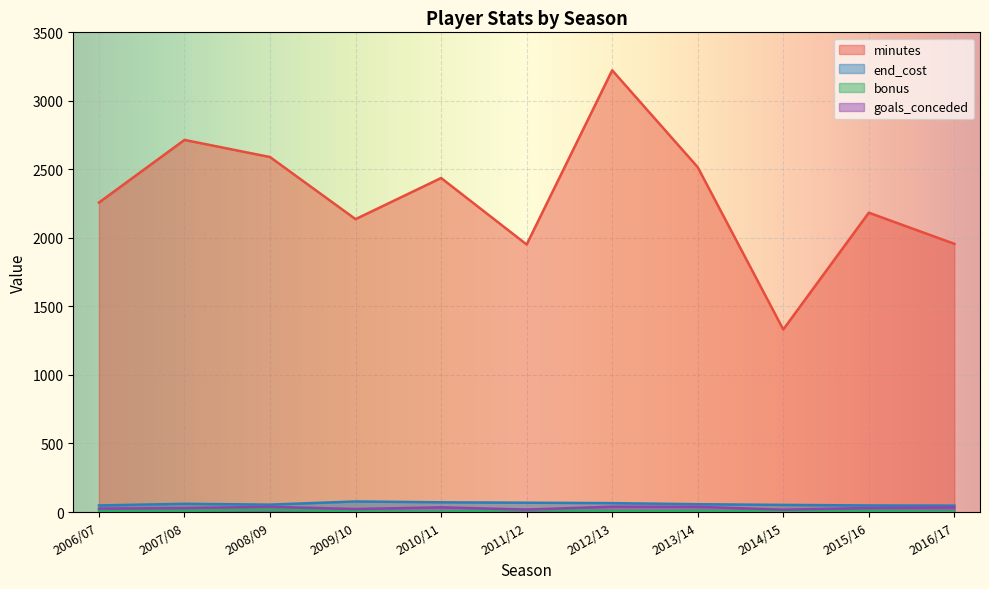

True or false: goals_conceded has more than 2 points higher than both neighbors.

True